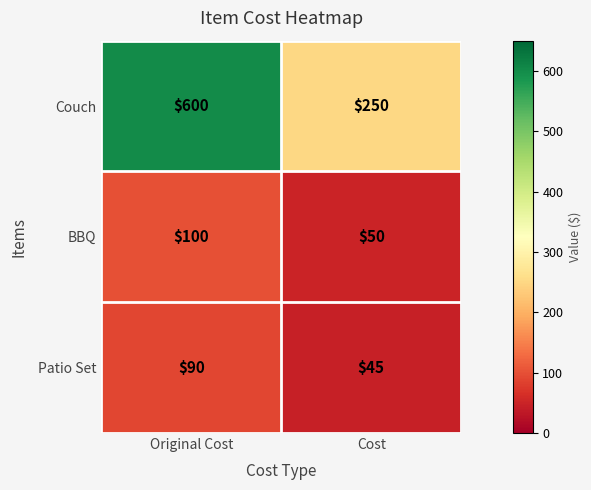

What is the difference between the maximum and minimum values in the Couch series?

350